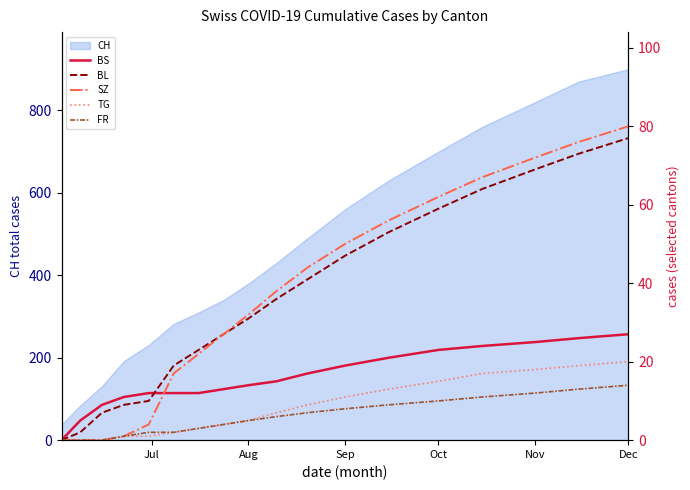

True or false: CH has a value of 820 at Nov.

True